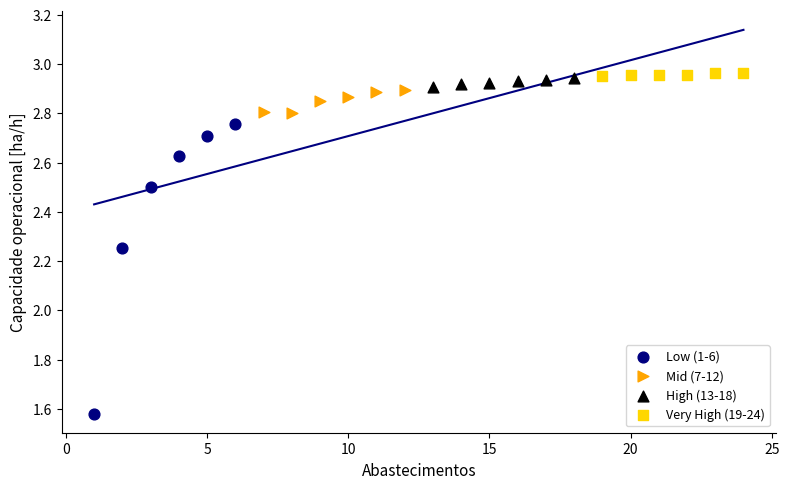

Which series reaches the minimum Y coordinate?

Low (1-6)